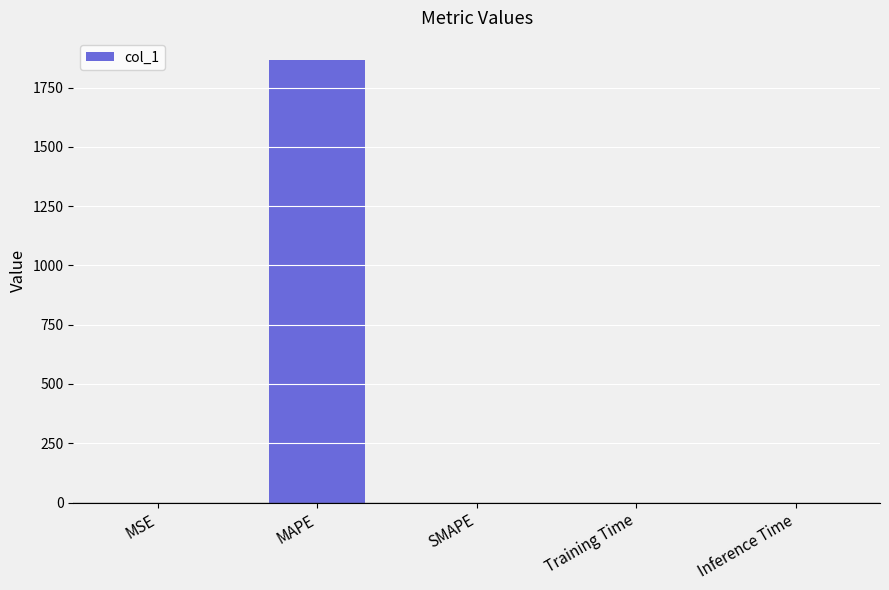

What is the sum of all values?

1866.1